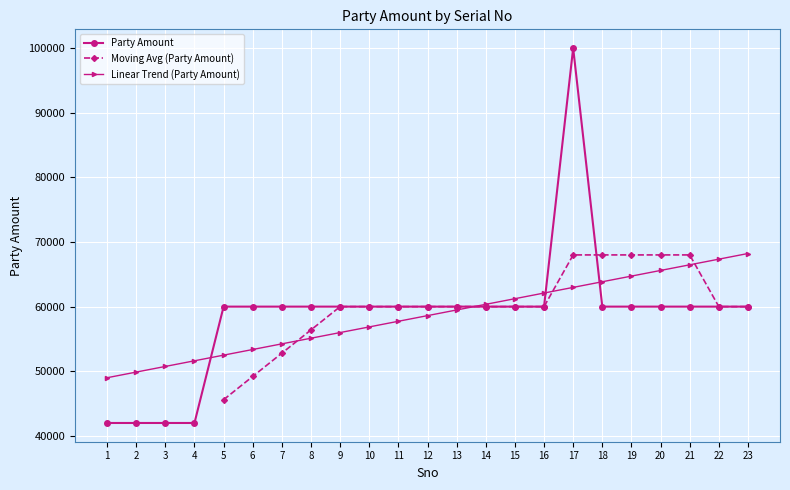

List the labels in order of value, smallest first.

1, 2, 3, 4, 5, 6, 7, 8, 9, 10, 11, 12, 13, 14, 15, 16, 18, 19, 20, 21, 22, 23, 17